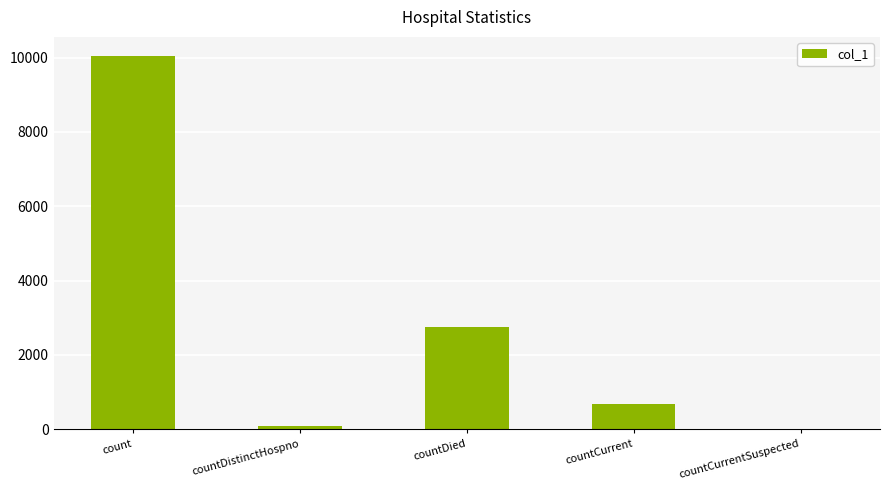

How many distinct data groups are displayed?

1